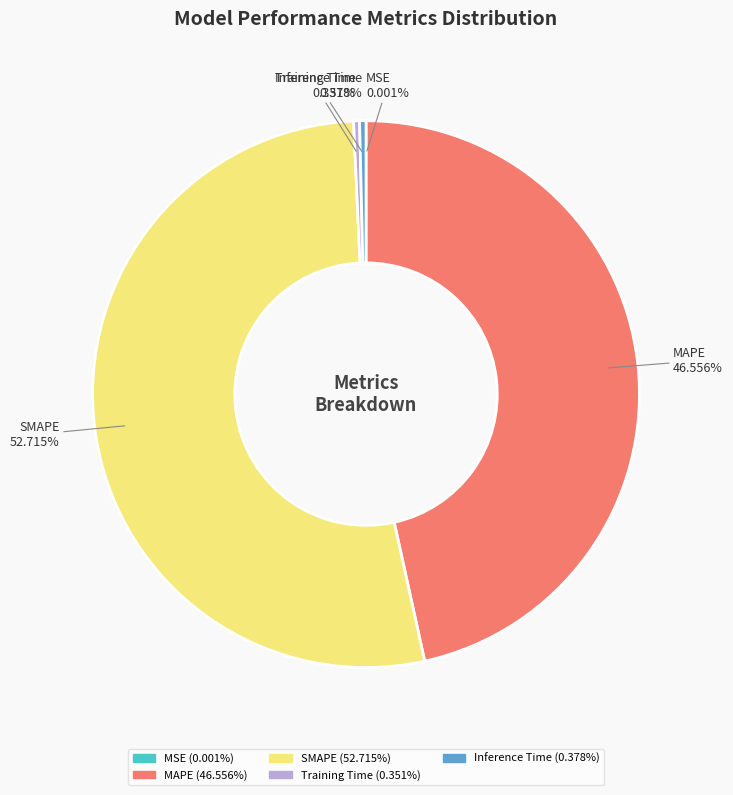

The MAPE slice represents 56% of the pie. True or false?

False